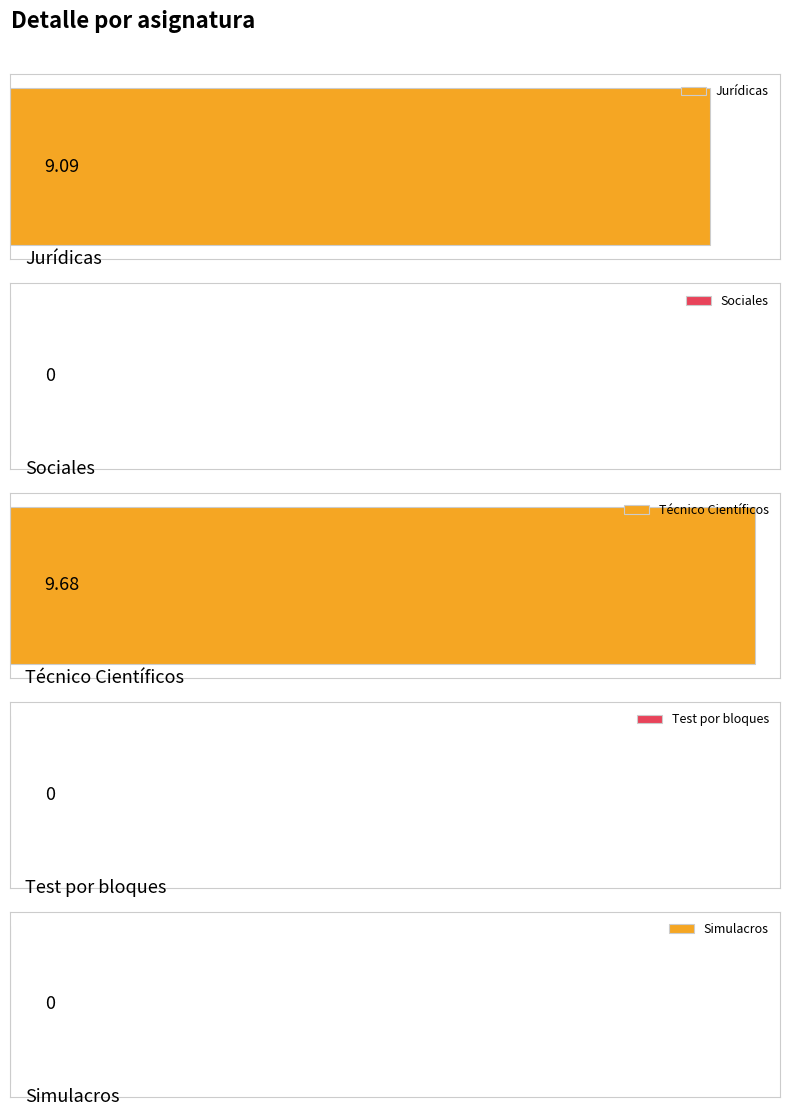

Reading right to left, list all the values displayed in this chart.

Simulacros=0.0	Test por bloques=0.0	Técnico Científicos=9.7	Sociales=0.0	Jurídicas=9.1